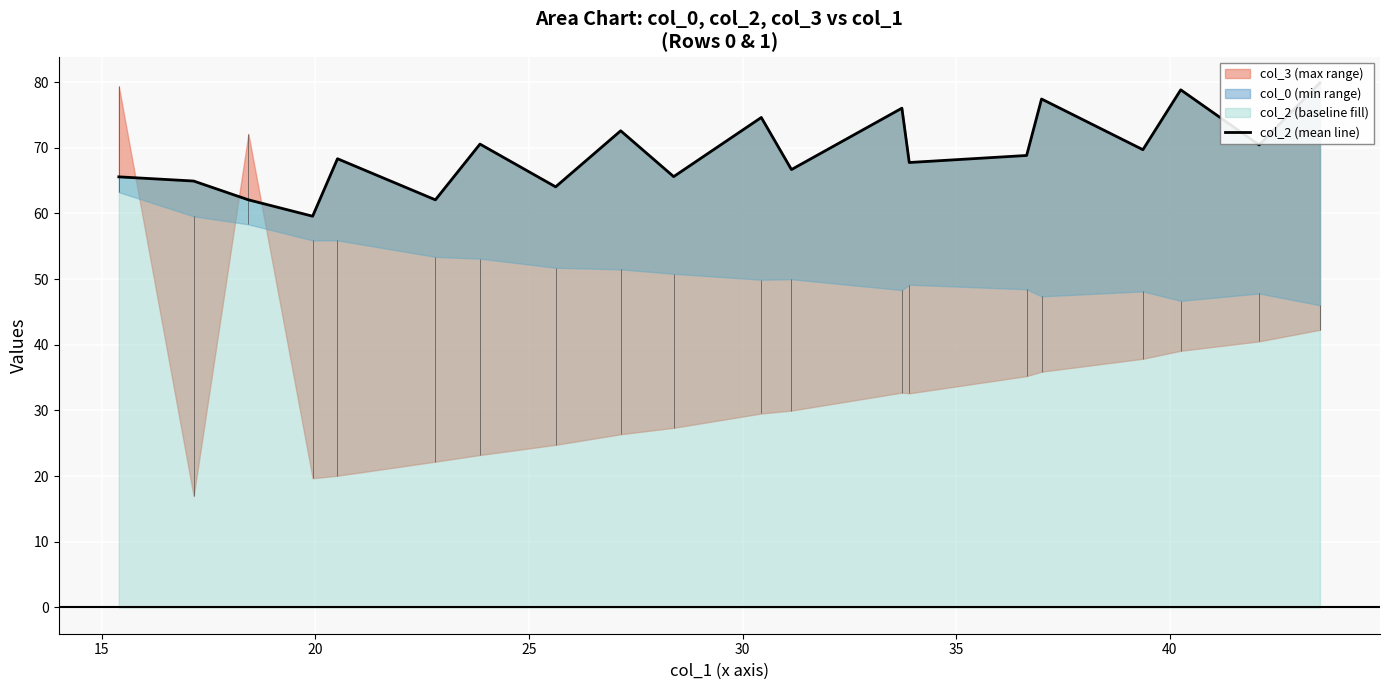

Is it true that the value at 9 is 31.0?

False